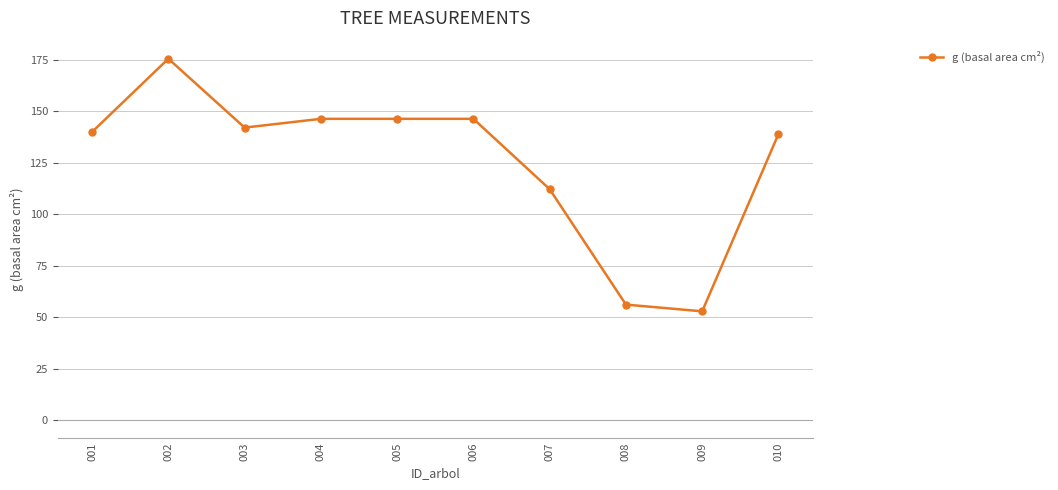

Is this an area chart (filled region under the line)?

No